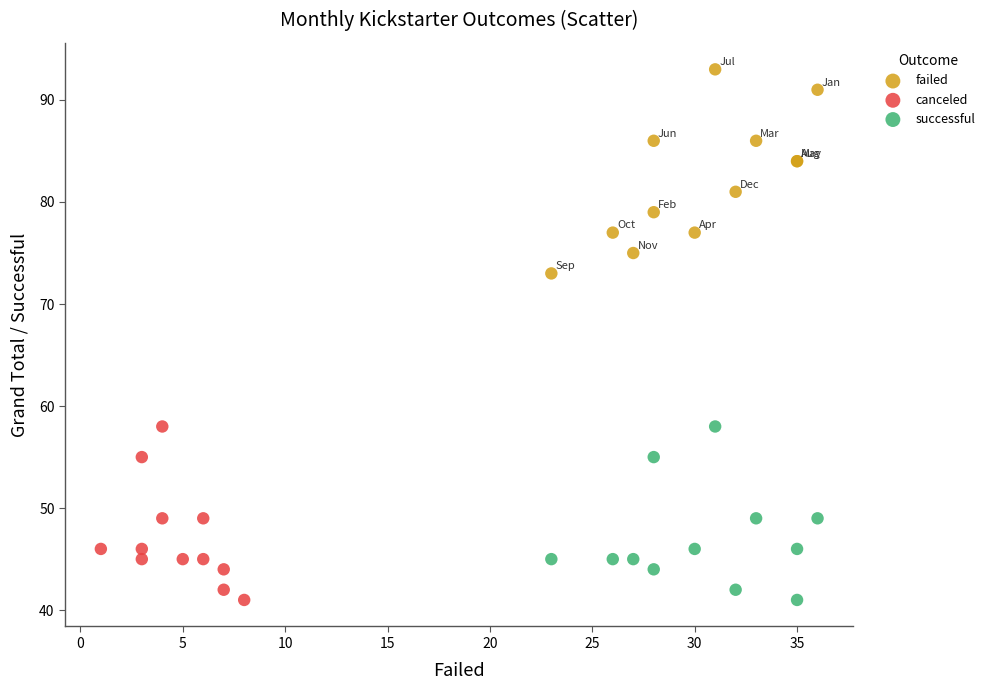

Which series reaches the maximum Y coordinate?

failed